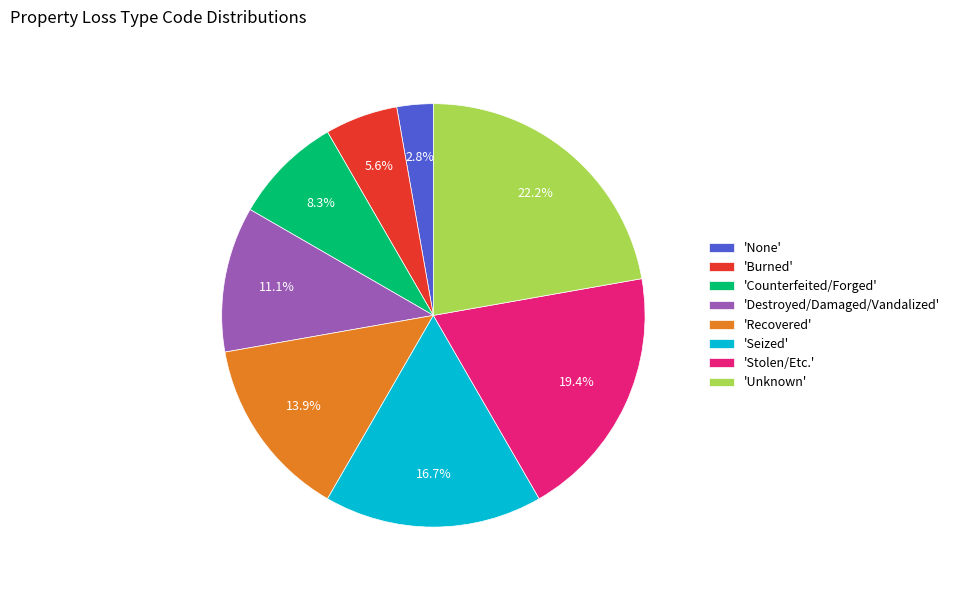

Which slice is the largest?

'Unknown'